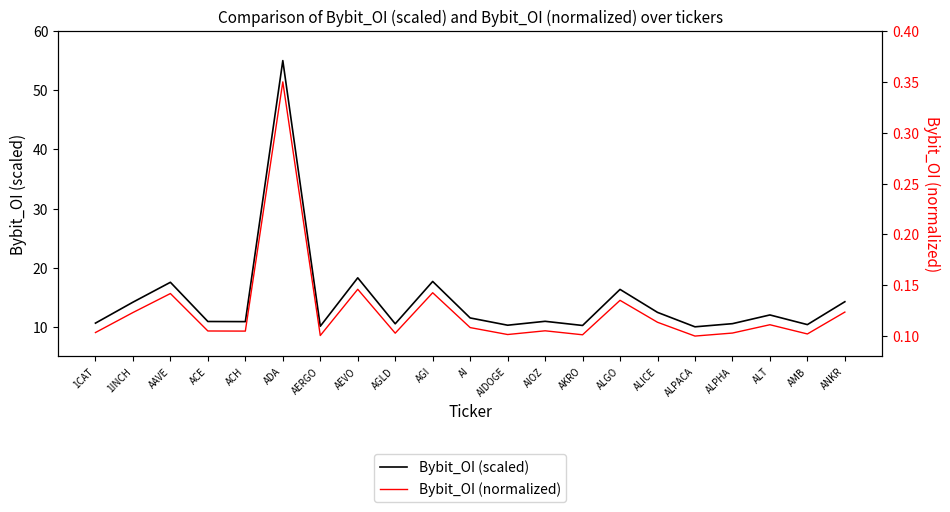

The Bybit_OI (scaled) series shows 10.9 at ACE. True or false?

True